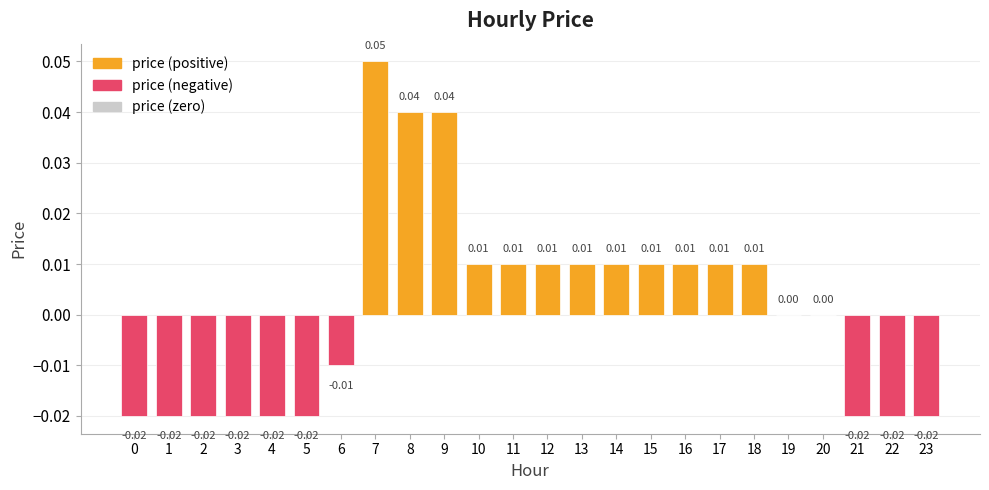

Which label corresponds to the largest value in the chart?

7